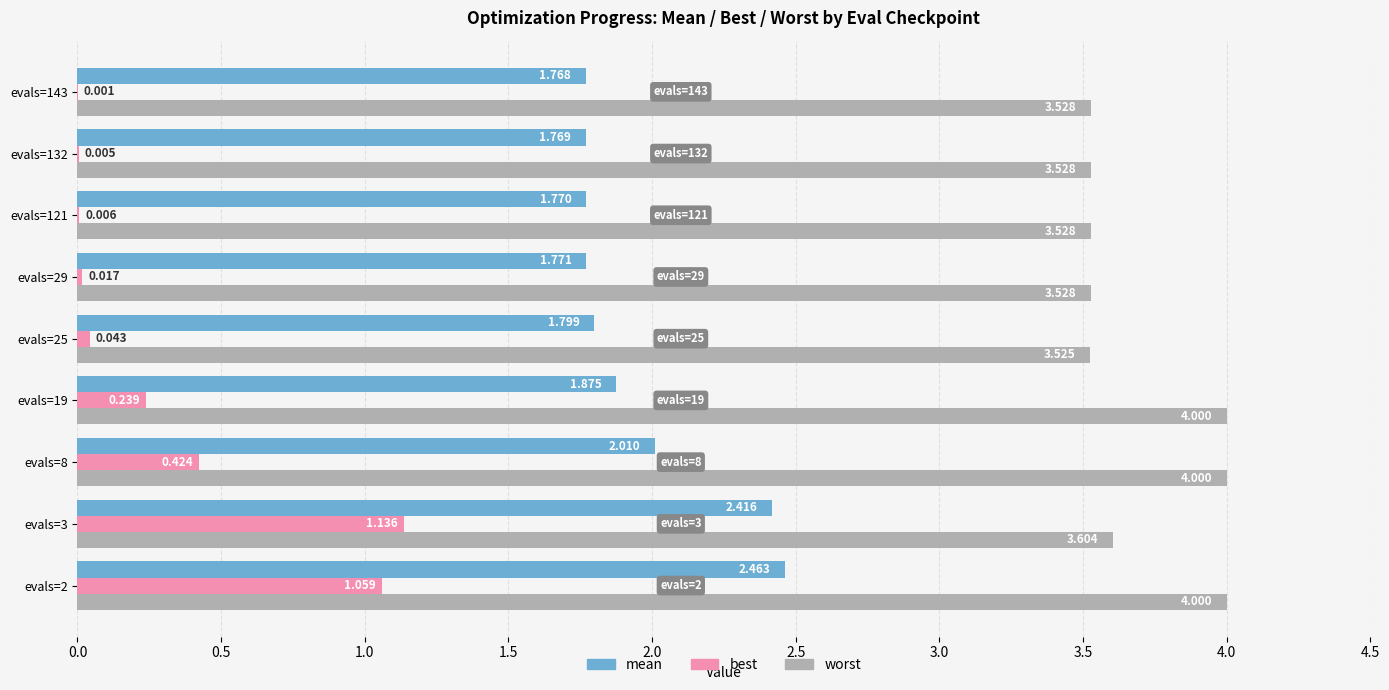

Is the value of worst at evals=2 greater than the value of best at evals=8?

Yes